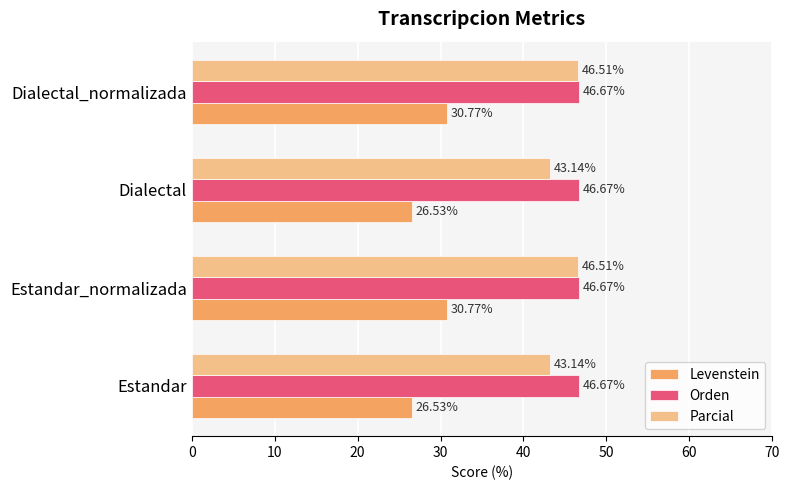

At how many categories does at least one series exceed 37?

4